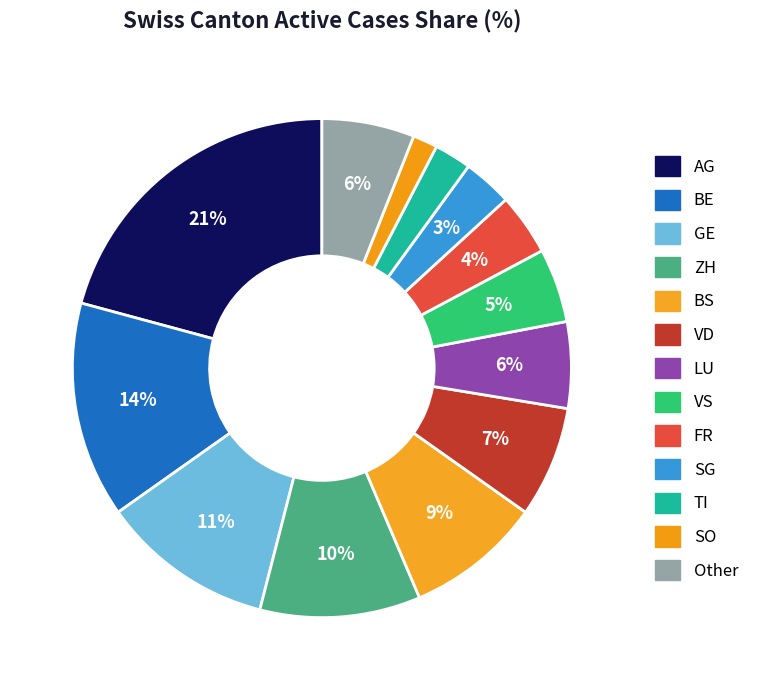

To the nearest percent, what is the difference between the largest and smallest slice percentages?

19%